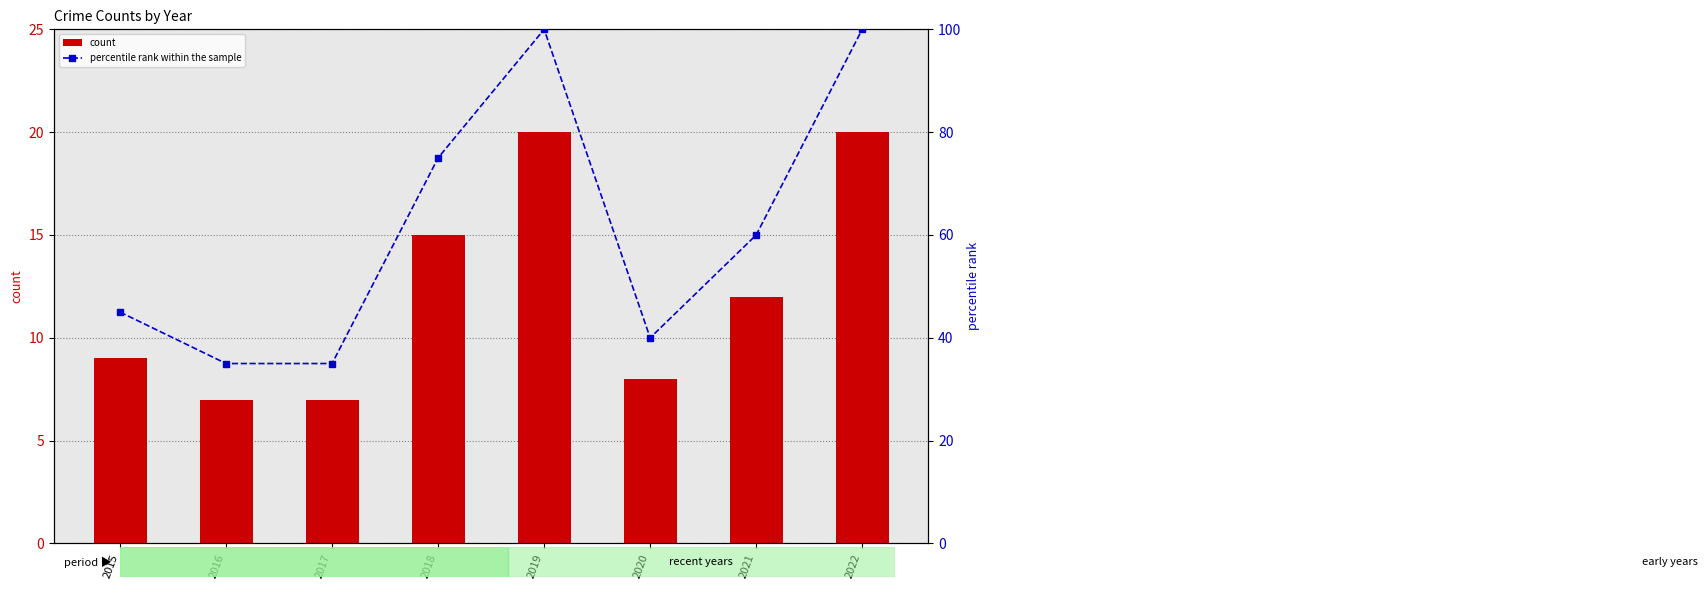

List the series in order of their peak value, highest first.

percentile rank within the sample, count